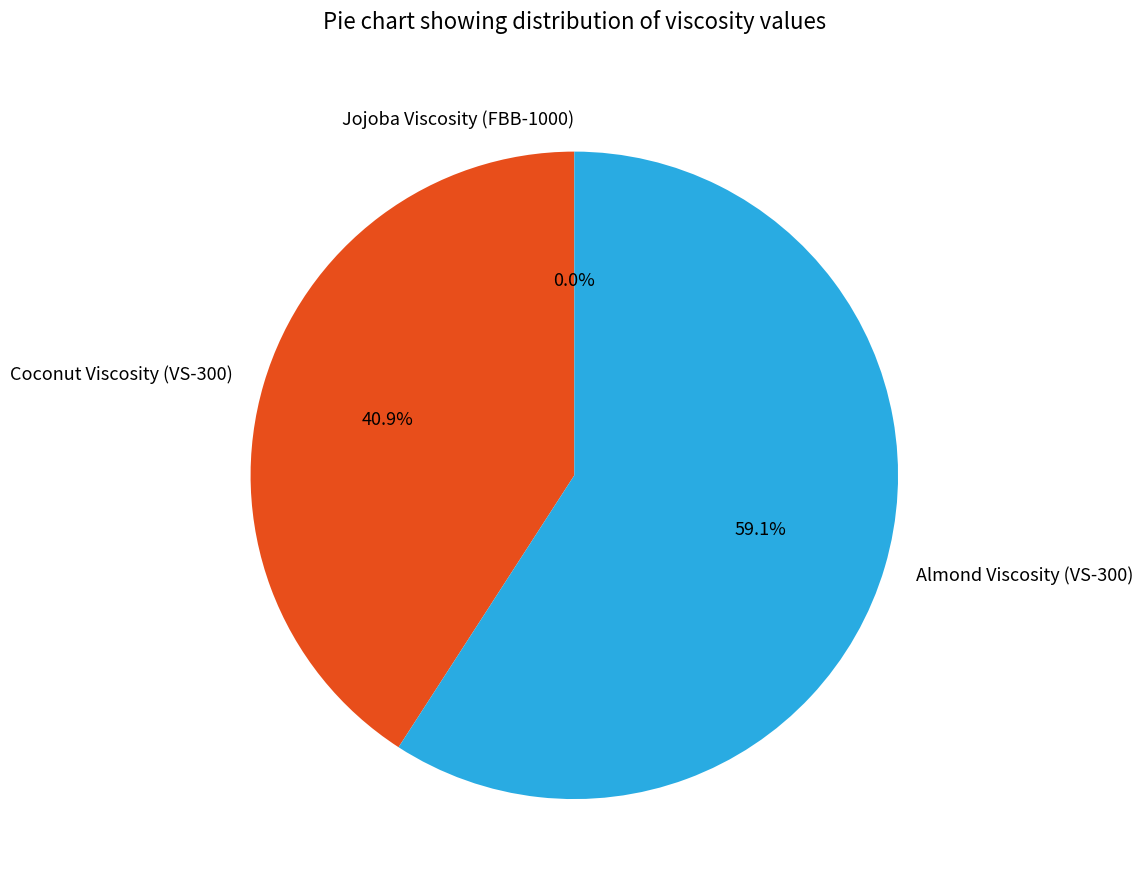

To the nearest percent, what is the average slice percentage?

33%